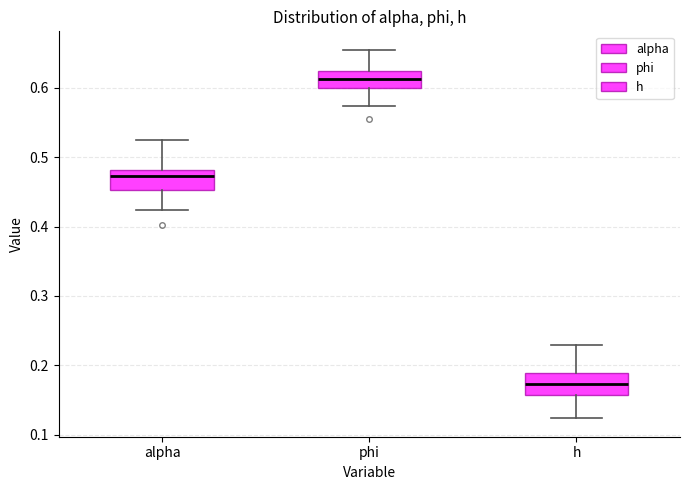

Reading left to right, transcribe this box plot: for each box, give where its median line is, the range the box spans, and where its two whiskers end, as read against the y-axis. The values are not printed on the chart, so give them approximately, as read against the axis.

alpha: median 0.47, box 0.45 to 0.48, whiskers 0.42 to 0.52
phi: median 0.61, box 0.60 to 0.62, whiskers 0.57 to 0.65
h: median 0.17, box 0.16 to 0.19, whiskers 0.12 to 0.23